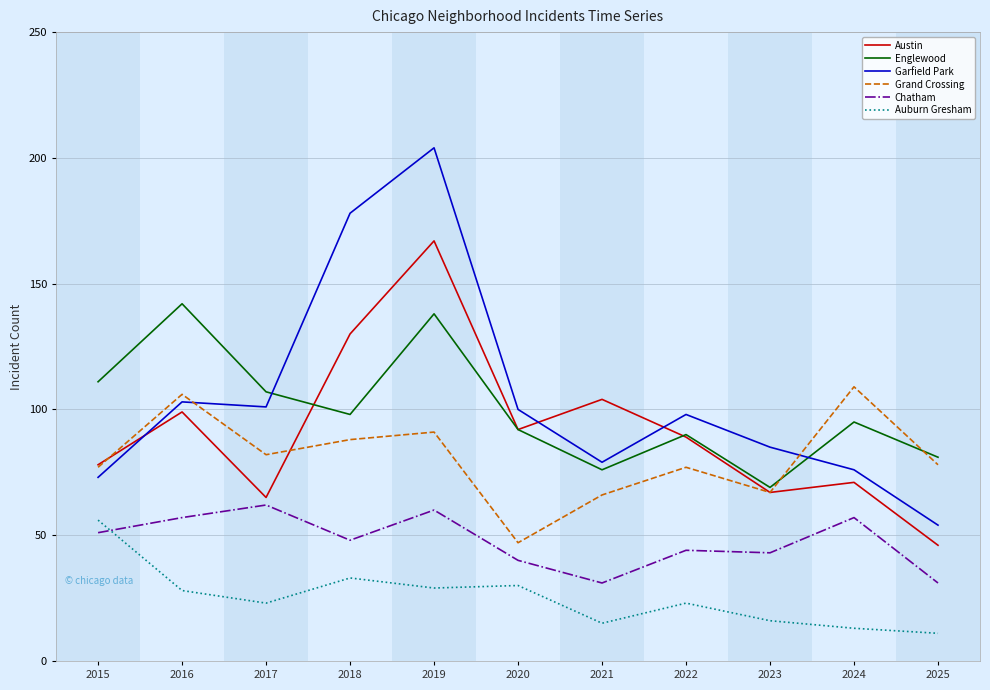

Read the Englewood value at 2016, to the nearest 5.

140